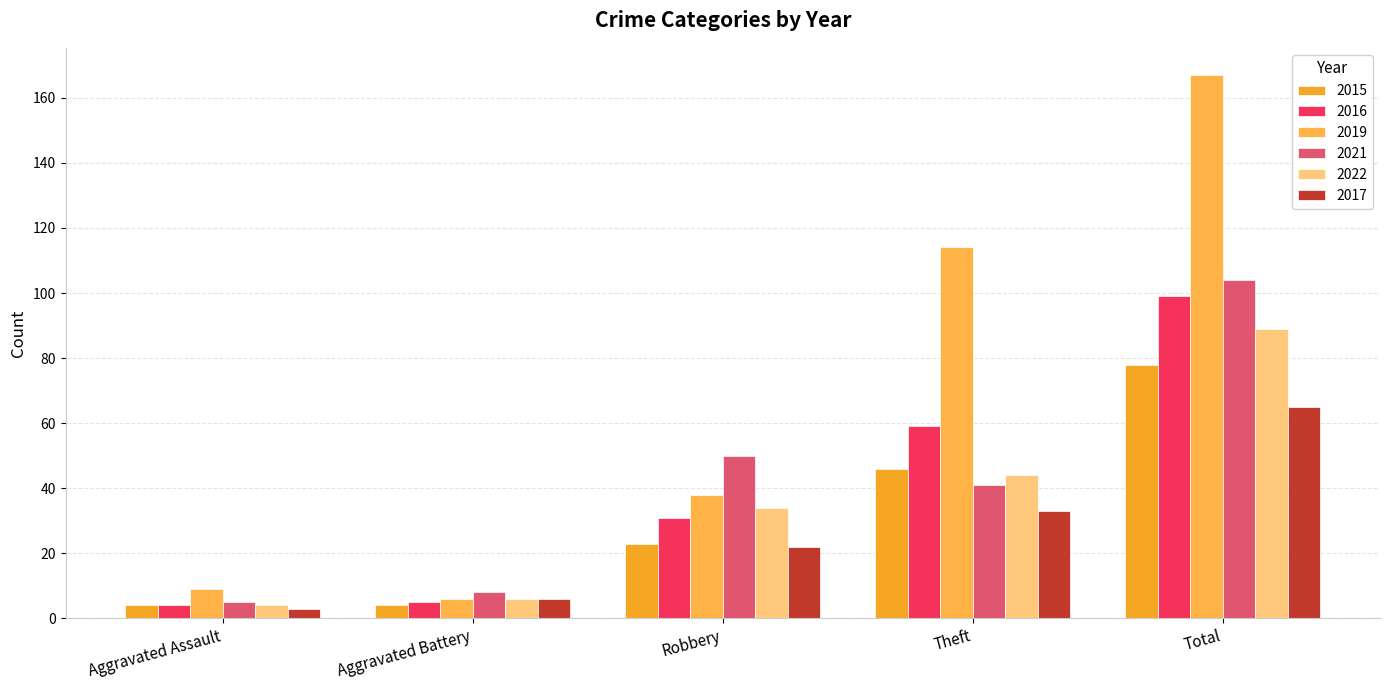

What is the label of the 5th bar from the right?

Aggravated Assault